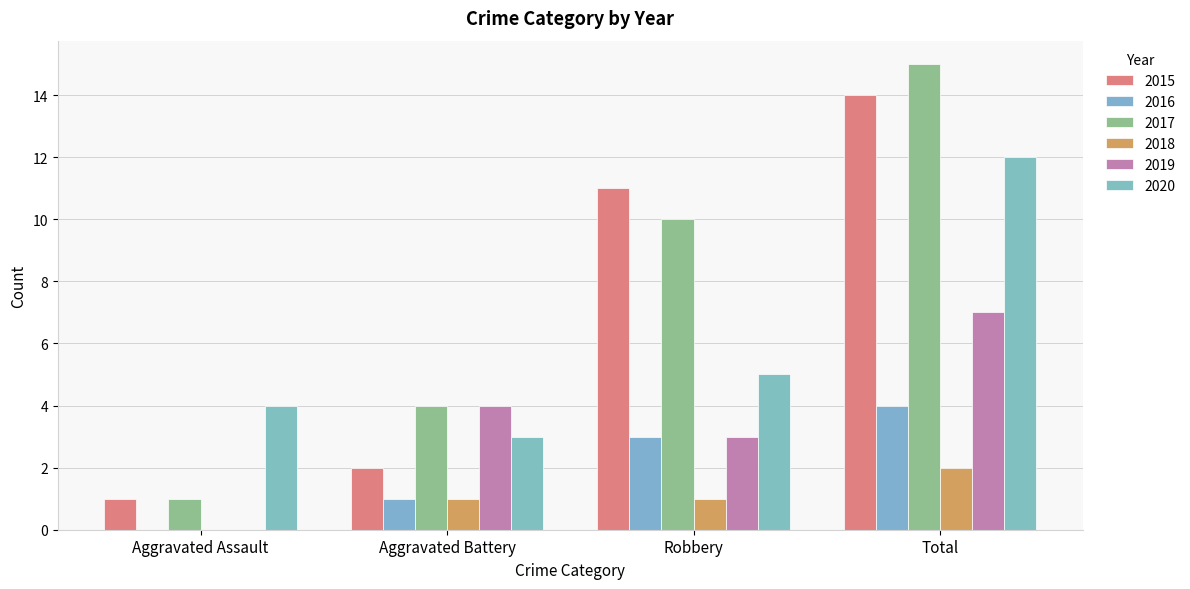

At how many categories does at least one series exceed 9?

2